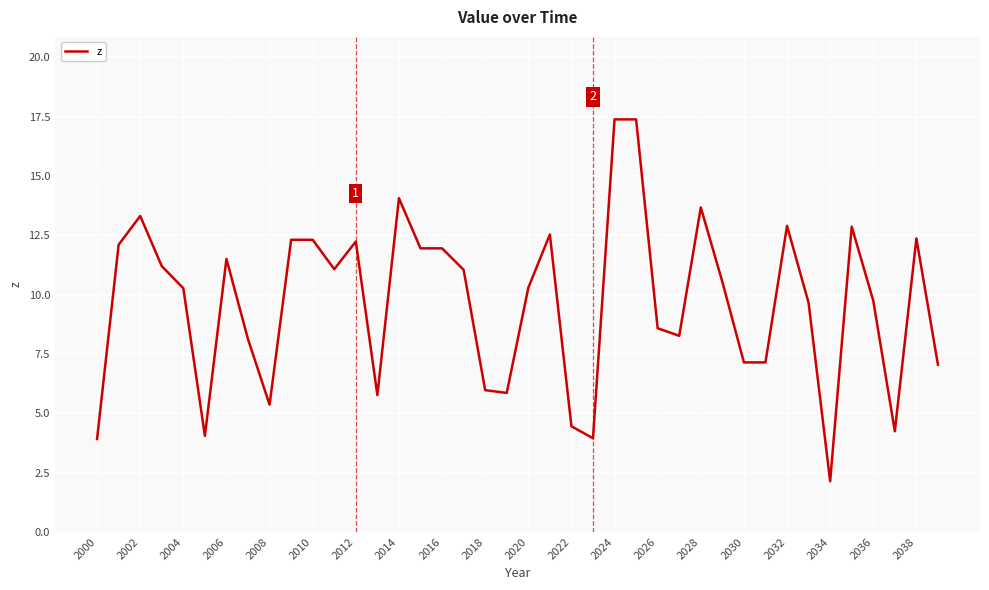

What is the minimum value shown in the chart?

2.1